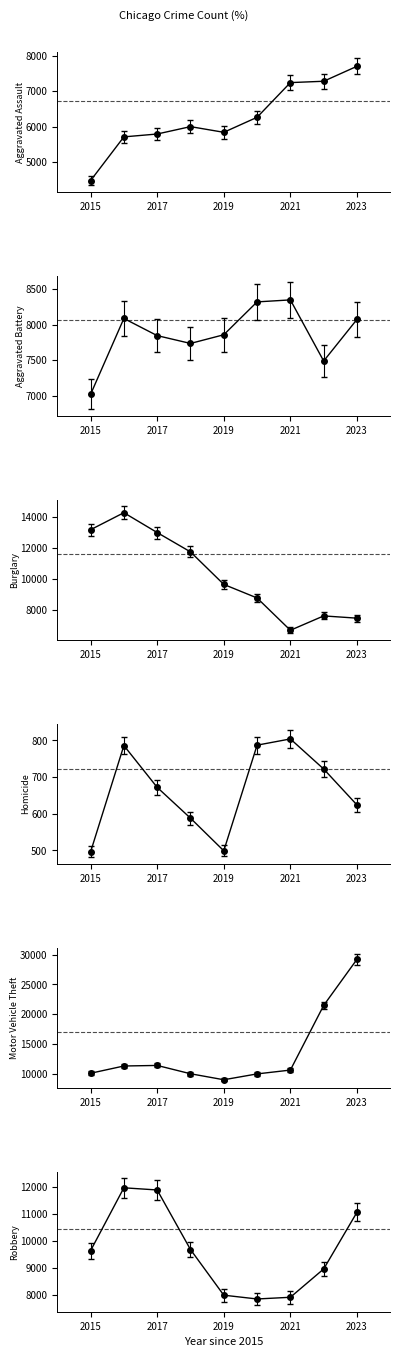

What is the maximum value for Burglary?

14717.7